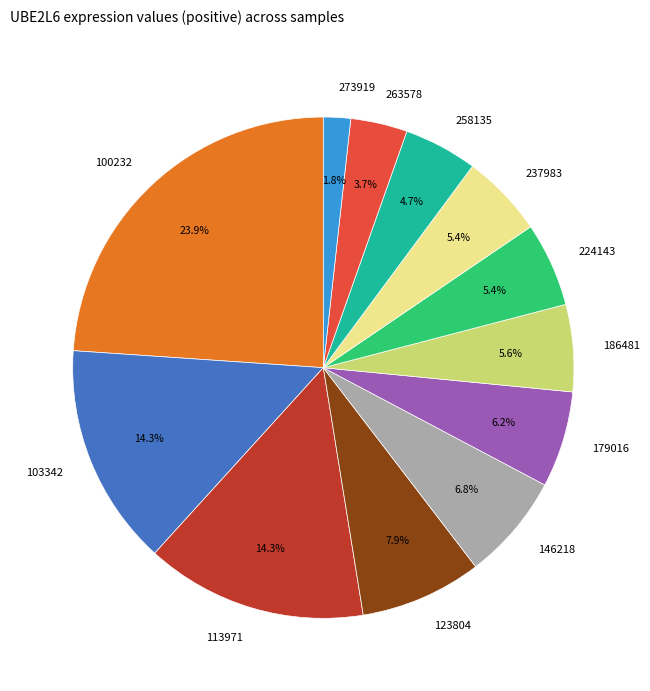

What is the smallest slice in the pie chart?

273919